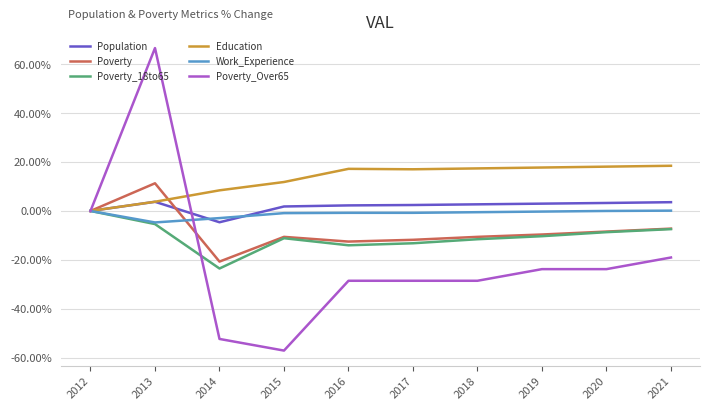

What is the average value of the Population series?

1.8